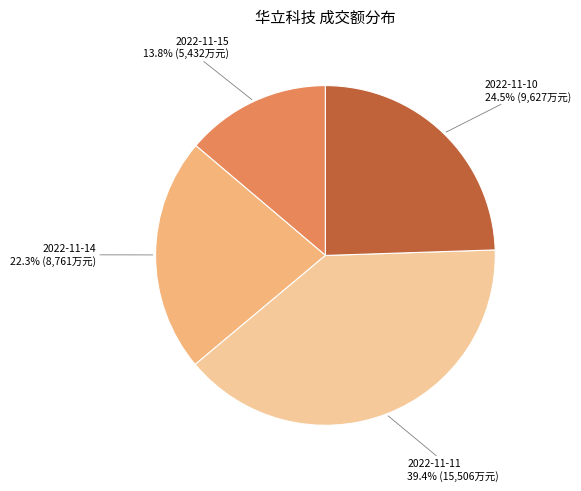

The 2022-11-14 slice represents 12% of the pie. True or false?

False